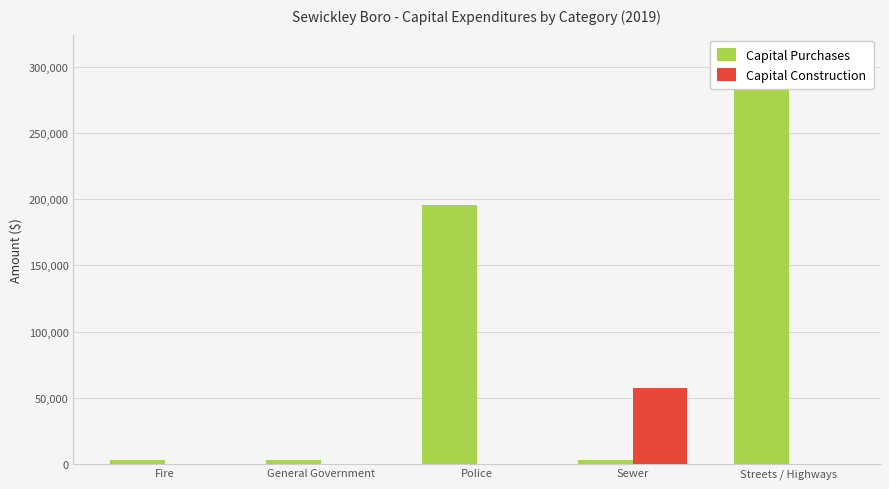

How many groups of bars are there?

5